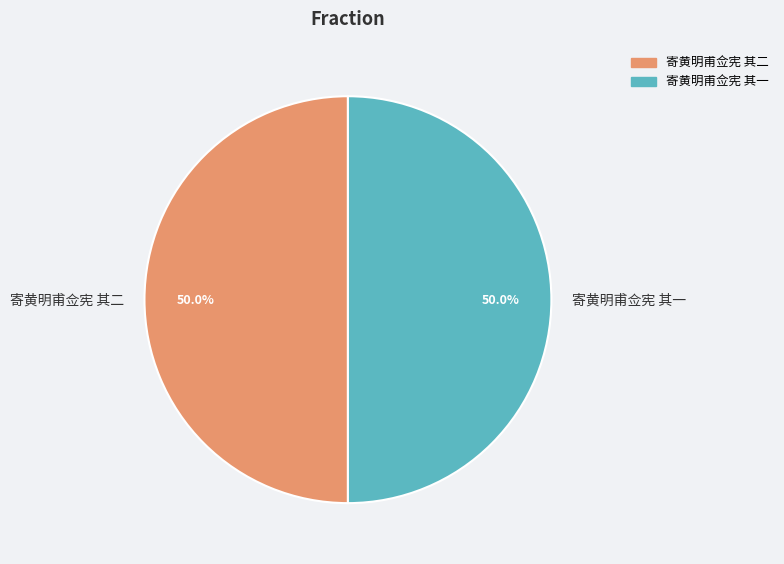

The 寄黄明甫佥宪 其一 slice represents 50% of the pie. True or false?

True